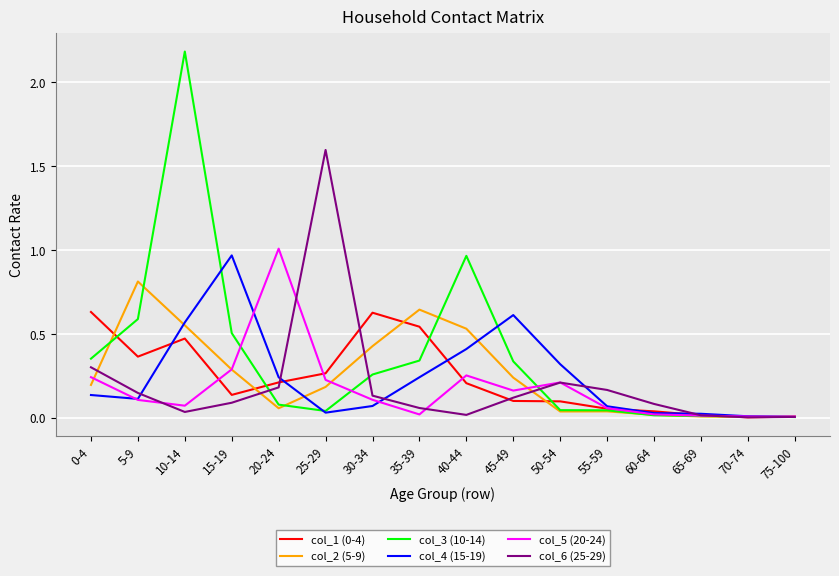

At which category is the sum across all series the highest?

10-14